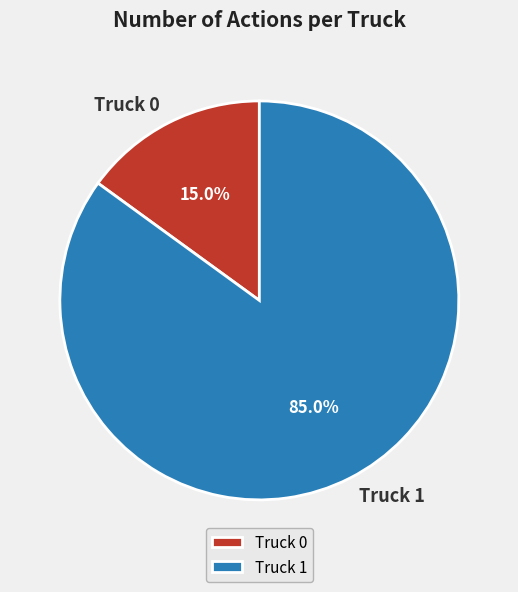

What percentage is the Truck 1 slice, to the nearest percent?

85%